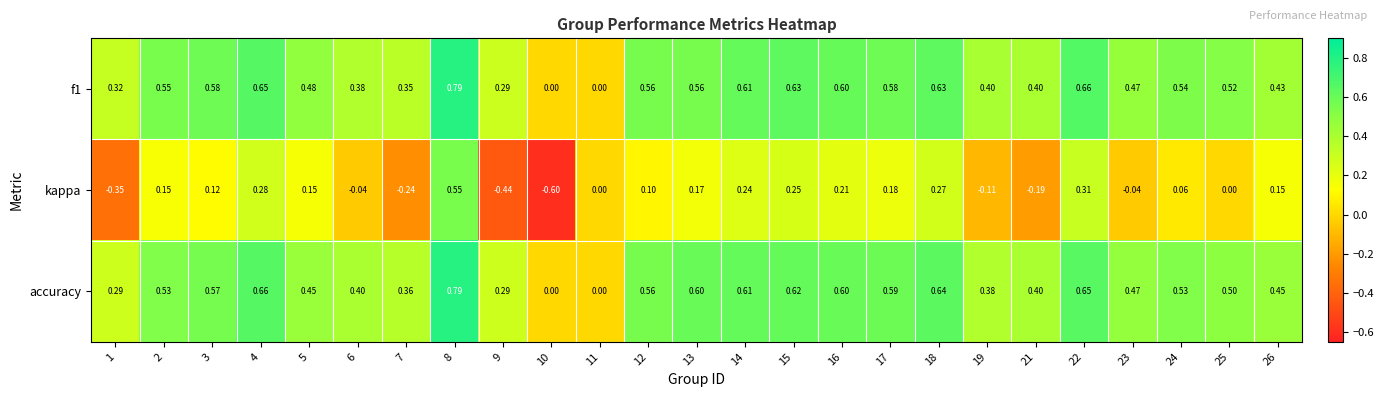

Which series has the widest spread of values?

kappa